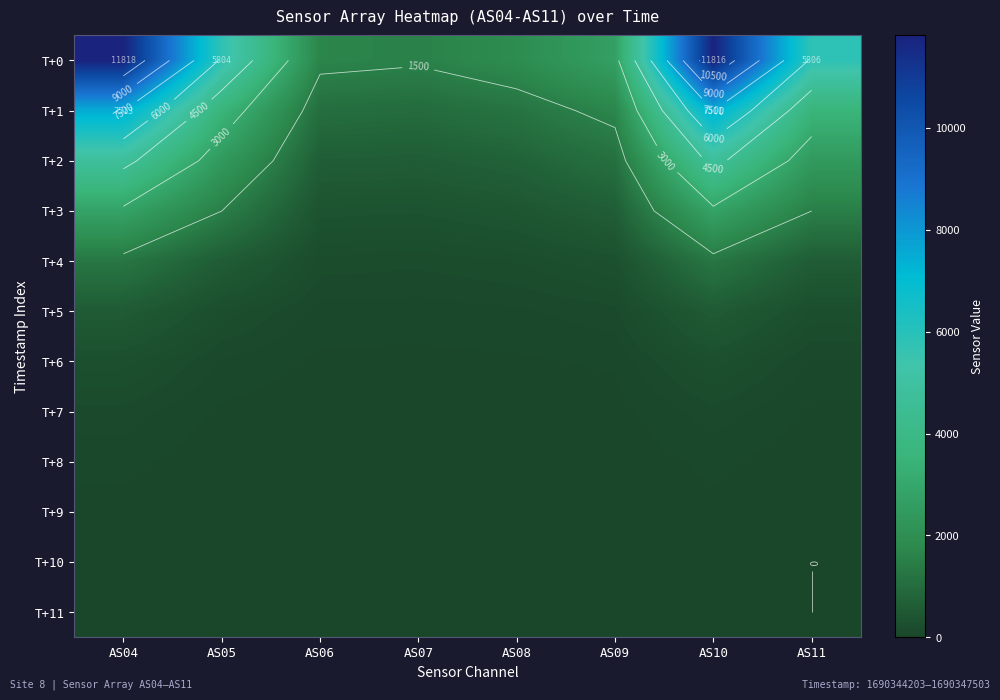

How many values in the T+2 series are below 2440?

4